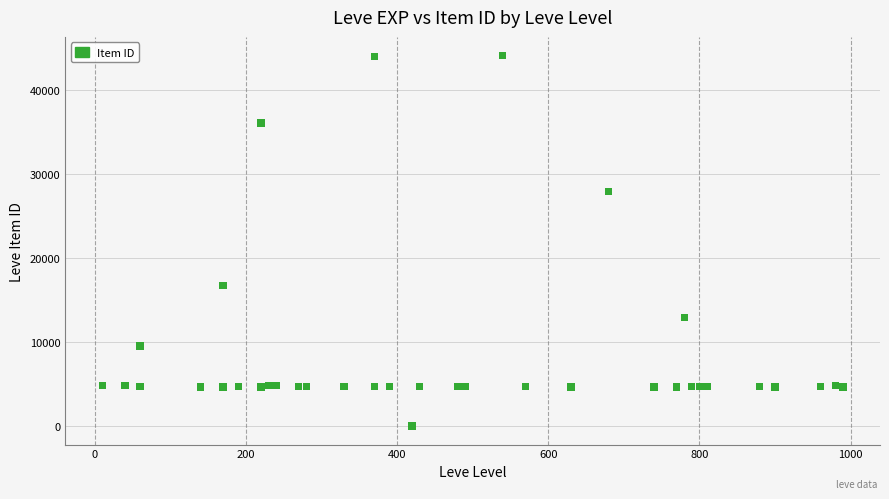

What Y value in the scatter plot is closest to 22050?

16734